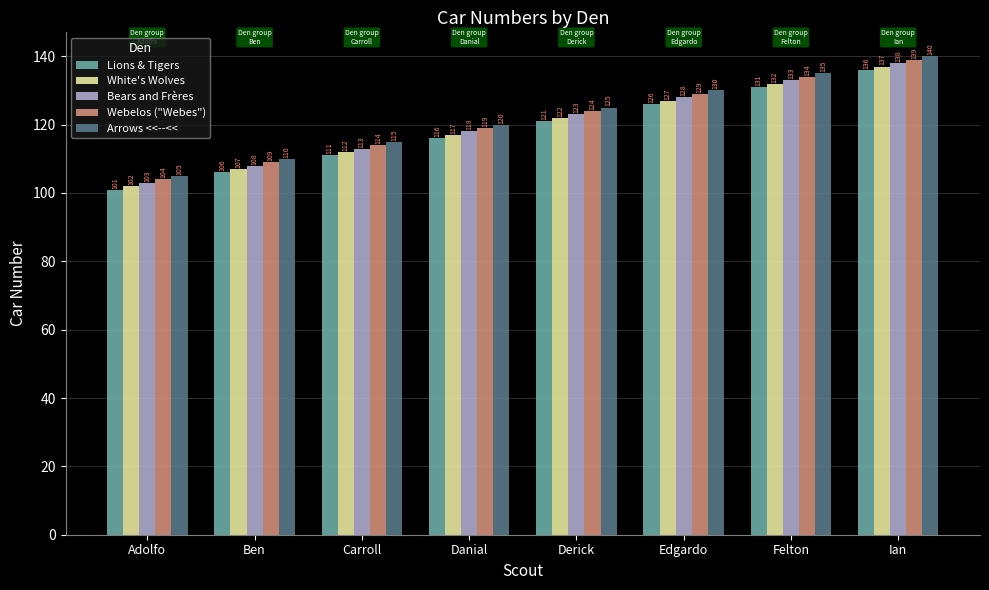

What is the maximum value shown in the chart?

140